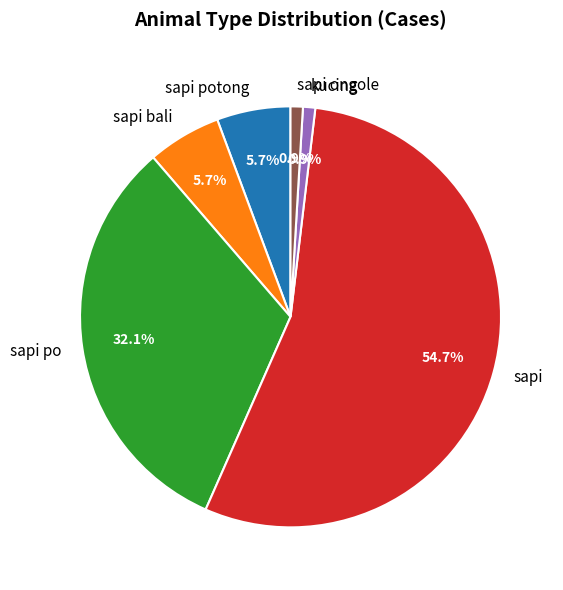

How many slices are in this pie chart?

6